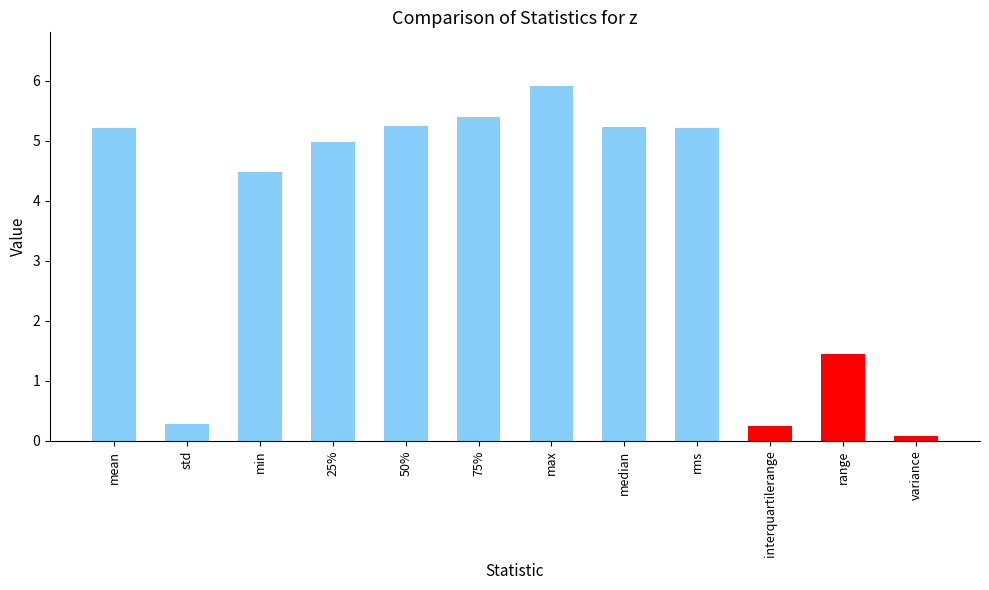

The value at min is 1.2. True or false?

False